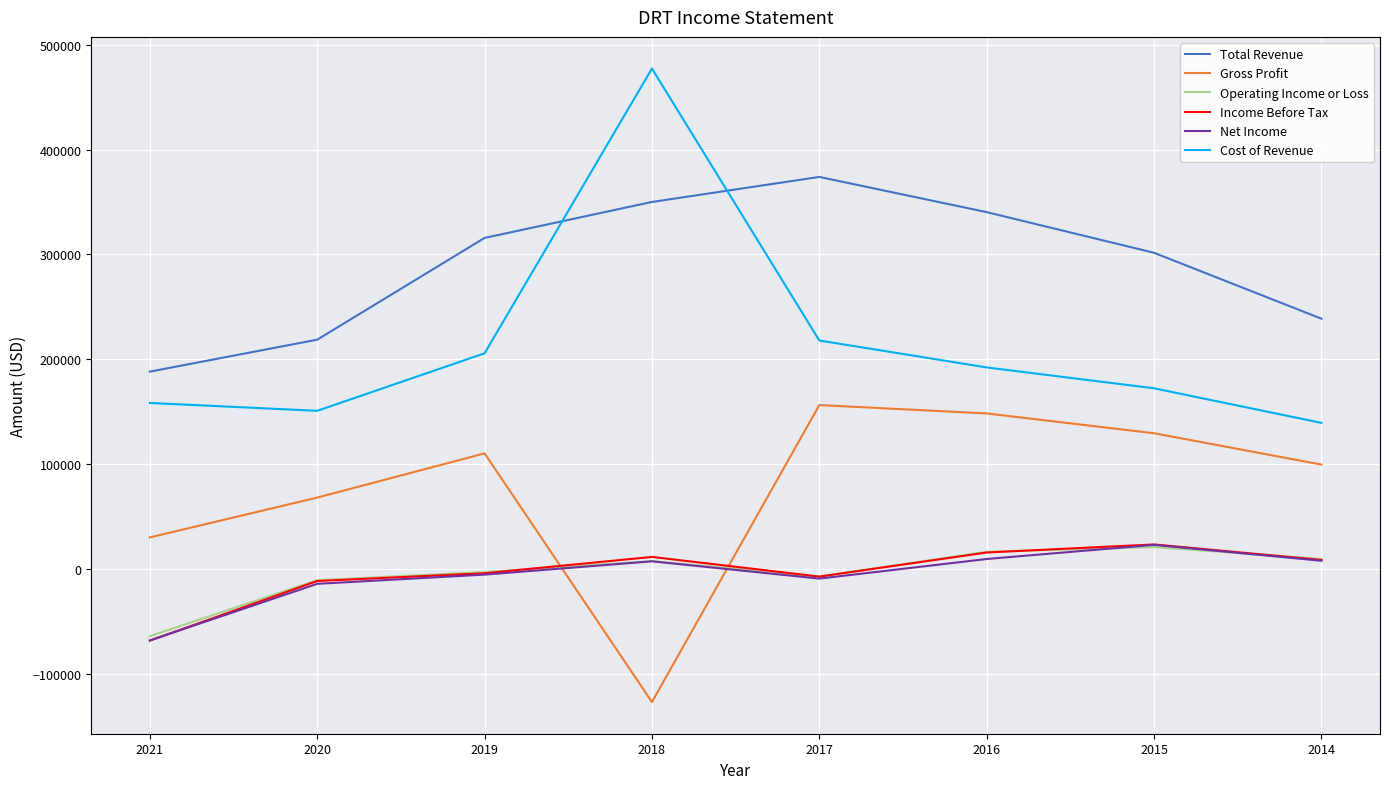

True or false: Net Income and Cost of Revenue cross at least once.

False